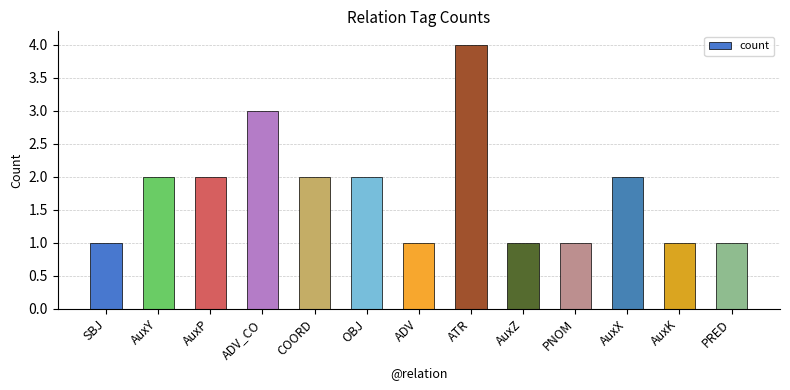

What is the difference between the values at ADV_CO and AuxZ?

2